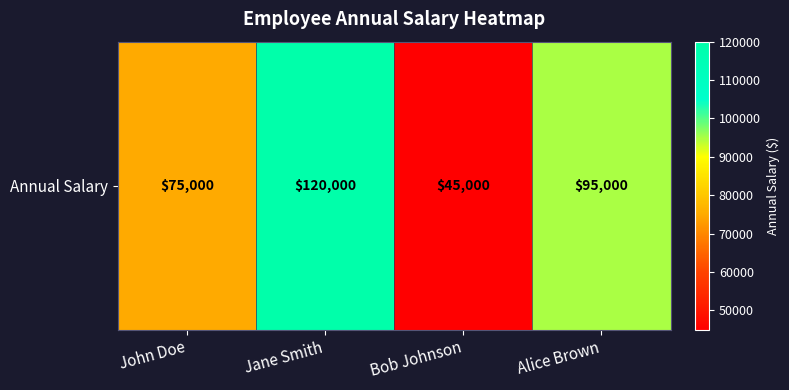

How many values are below 95000?

2